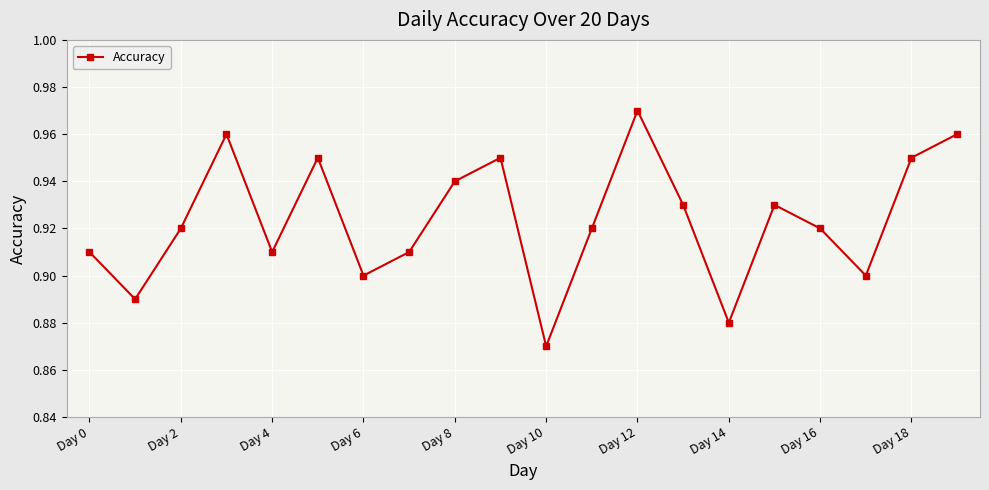

How many data points does each series have?

20